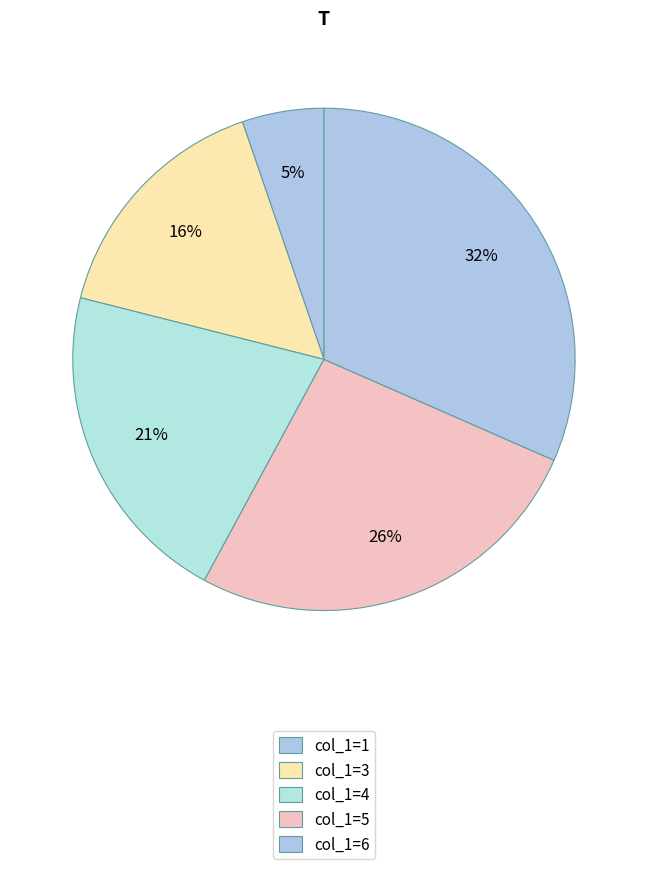

Count the number of slices in the pie.

5